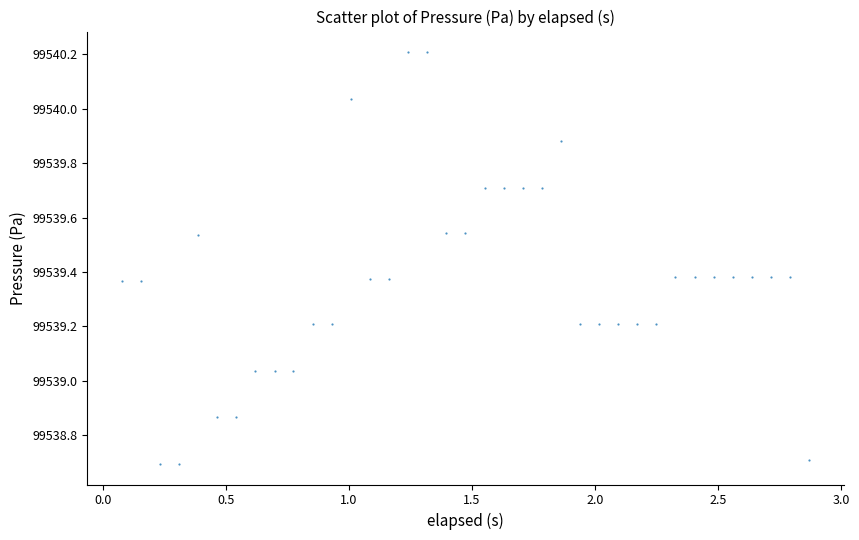

What is the range of X values (max minus min)?

2.8